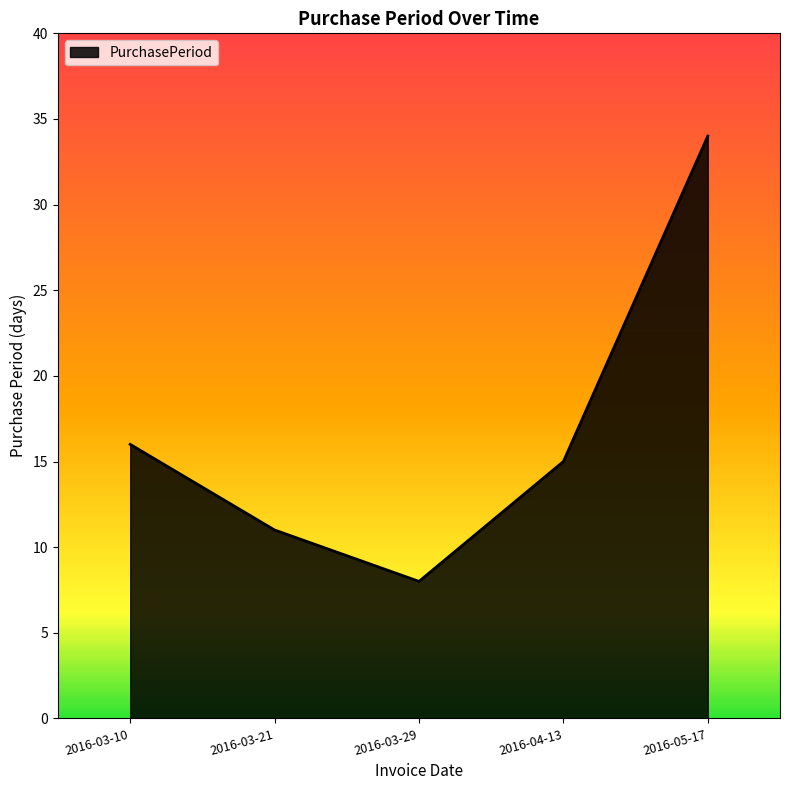

What is the average value?

17